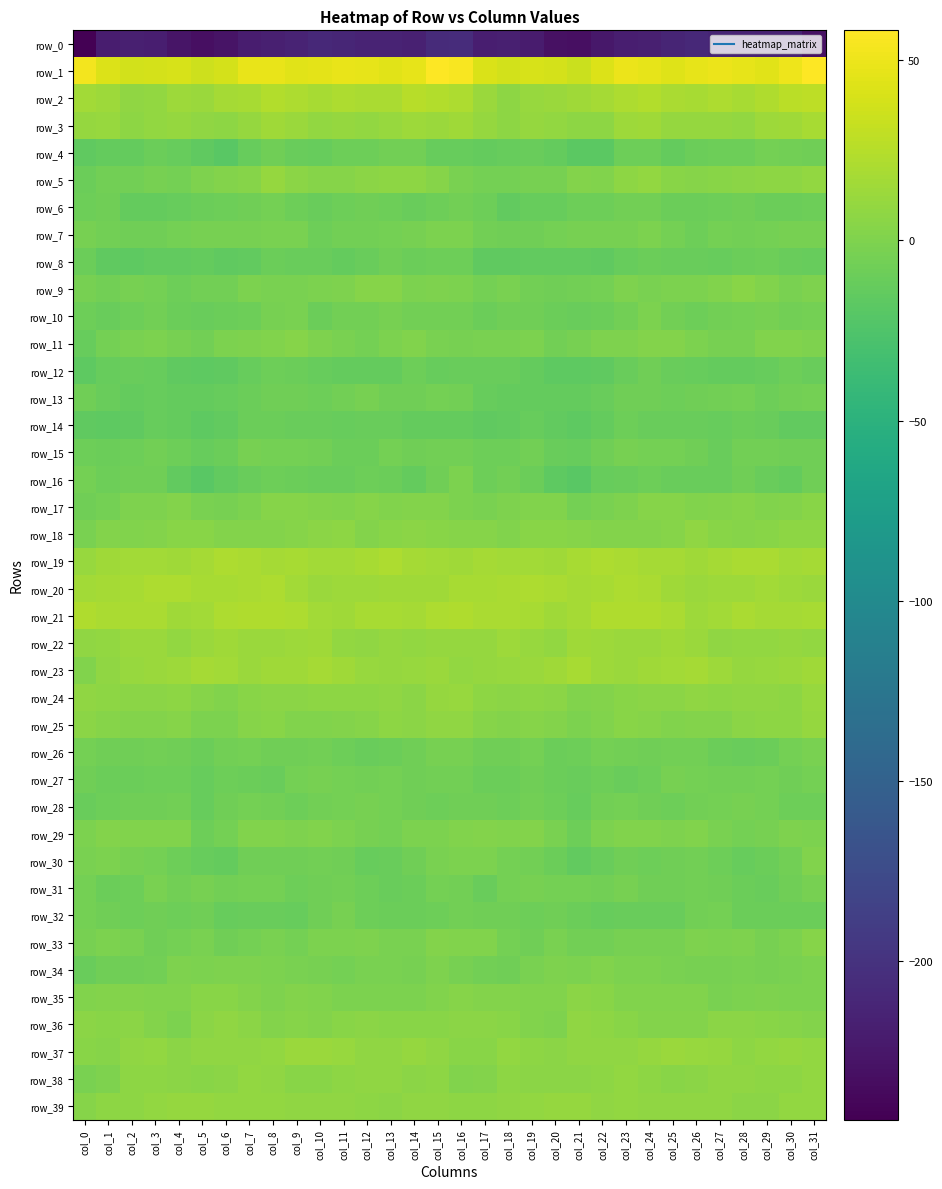

What is the minimum value for row_9?

-7.9